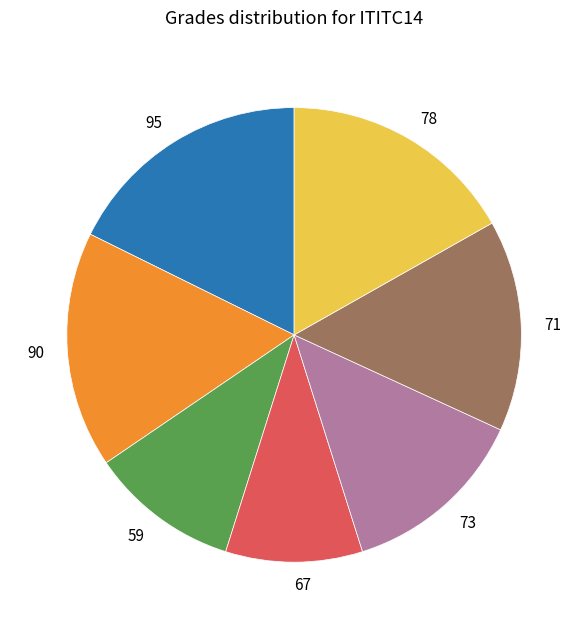

Approximately how many times larger is the value at 59 compared to 90?

0.6